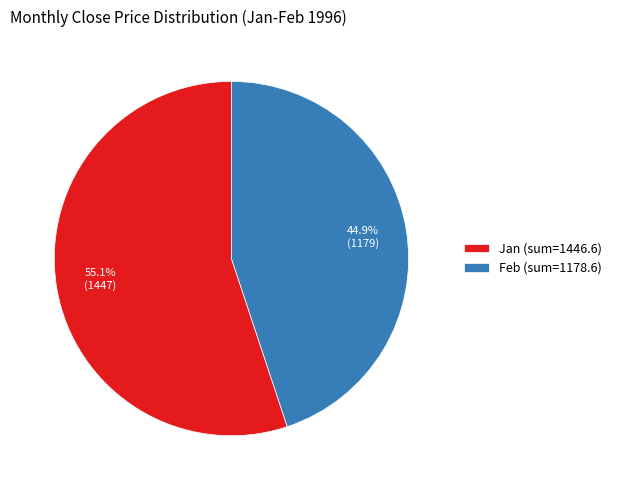

How many segments does this pie chart have?

2